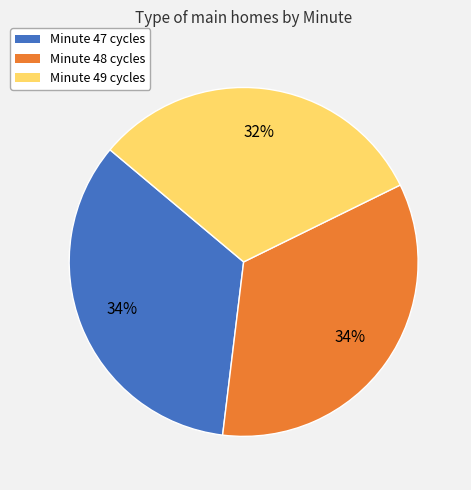

To the nearest percent, what is the average slice percentage?

33%